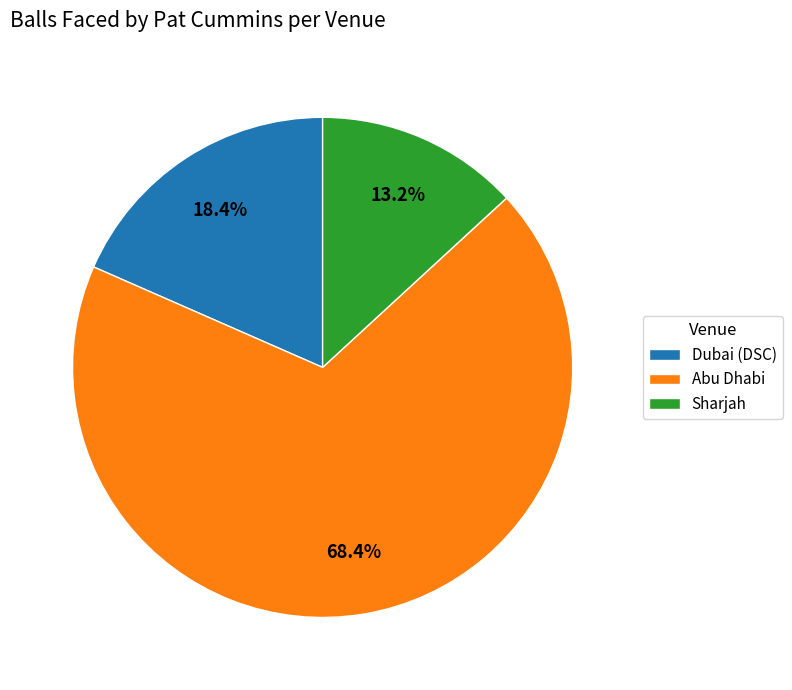

Approximately how many times larger is the value at Sharjah compared to Dubai (DSC)?

0.7